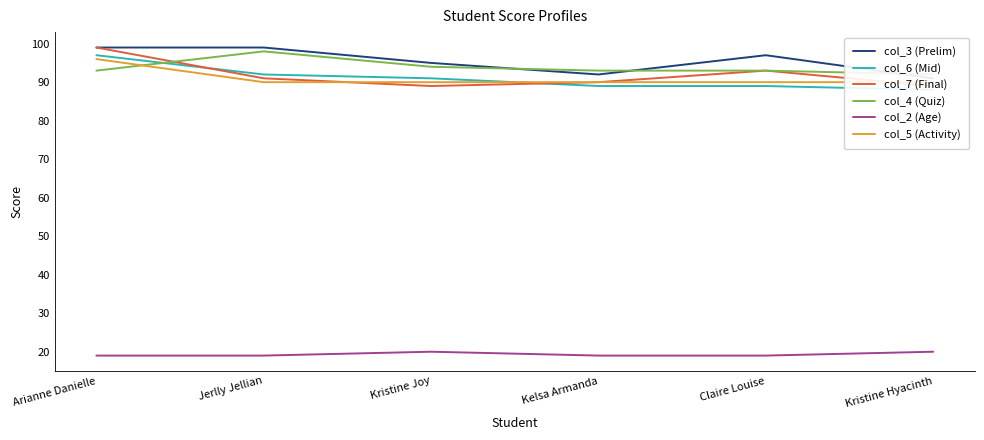

Which category has the lowest value across all series?

Arianne Danielle